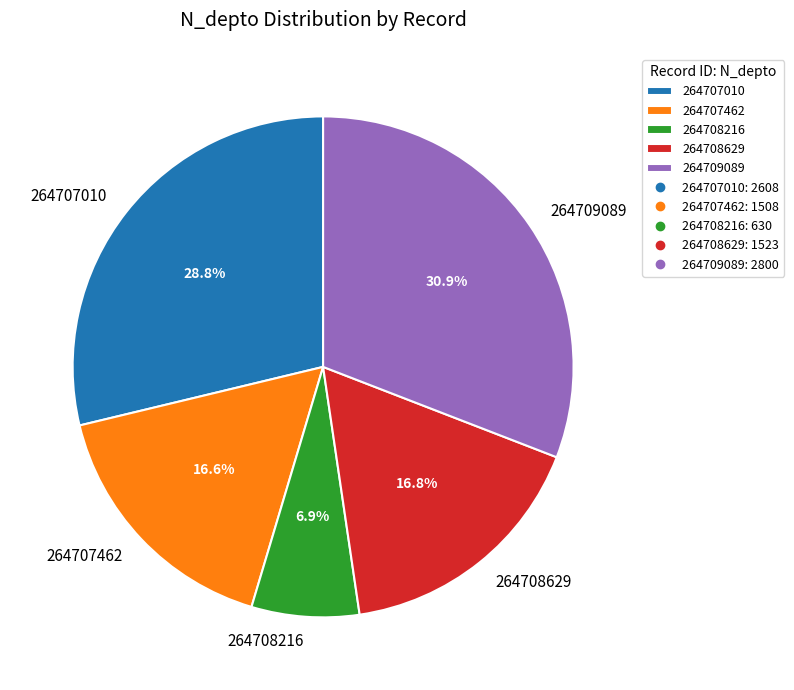

Does 264708629 represent more than half of the total?

No